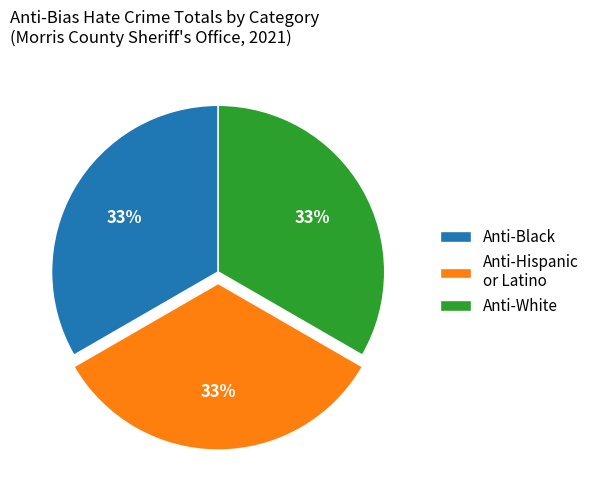

Do Anti-White and Anti-Black together represent more than half of the pie?

Yes